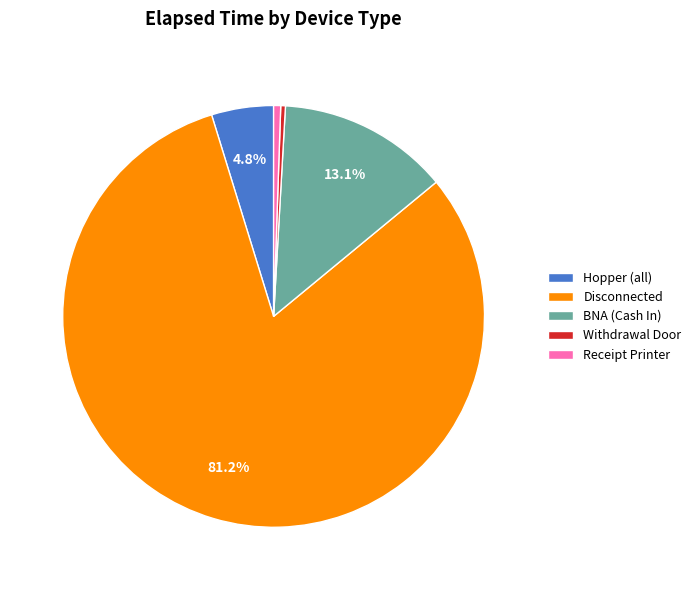

What is the majority slice?

Disconnected